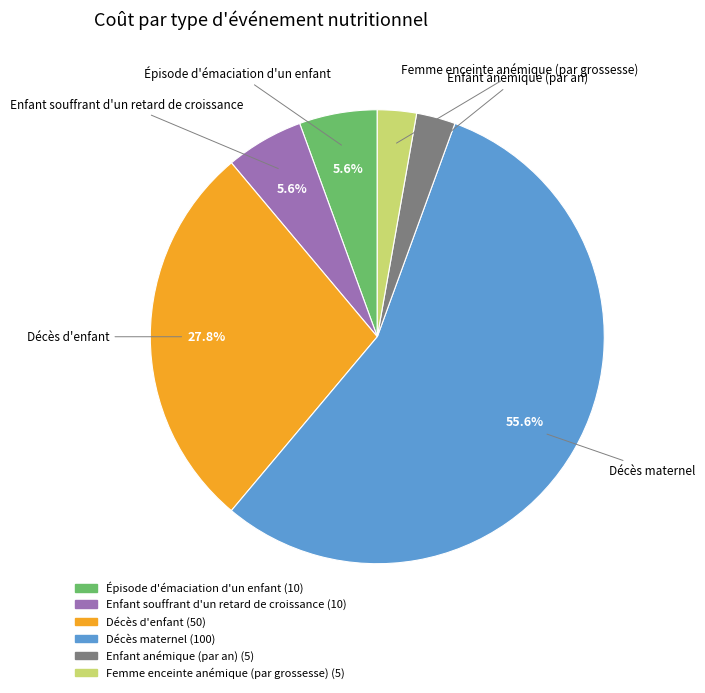

What portion of the pie excludes Enfant souffrant d'un retard de croissance?

94.4%